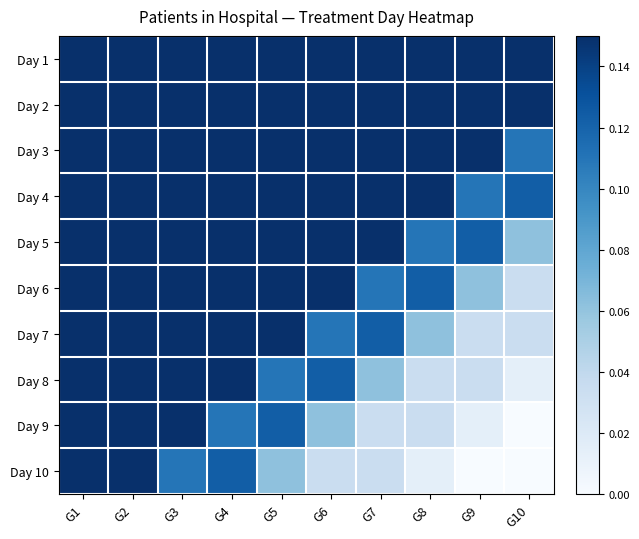

How many data points does each series have?

10